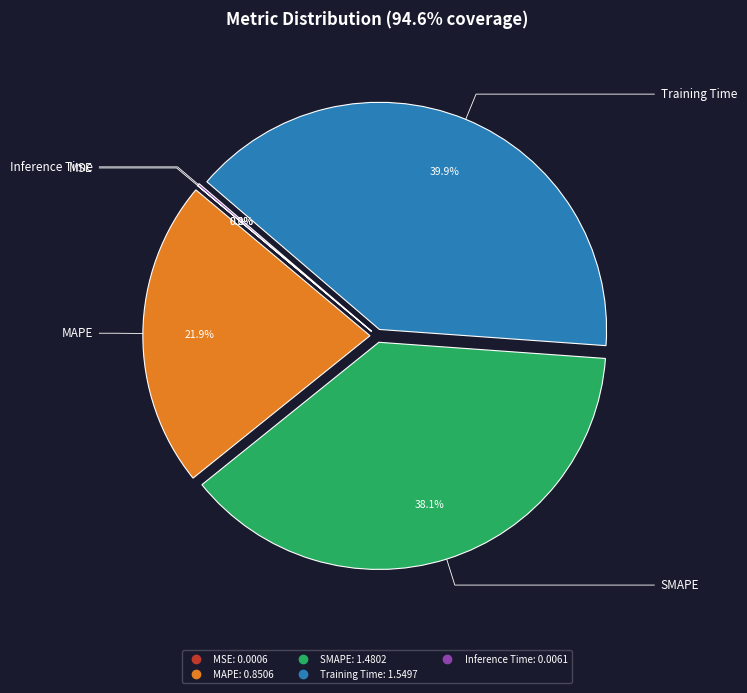

Does SMAPE represent more than half of the total?

No